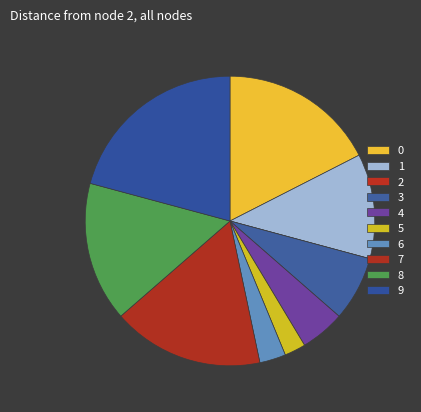

Is it true that 1 is 12% of the pie?

True